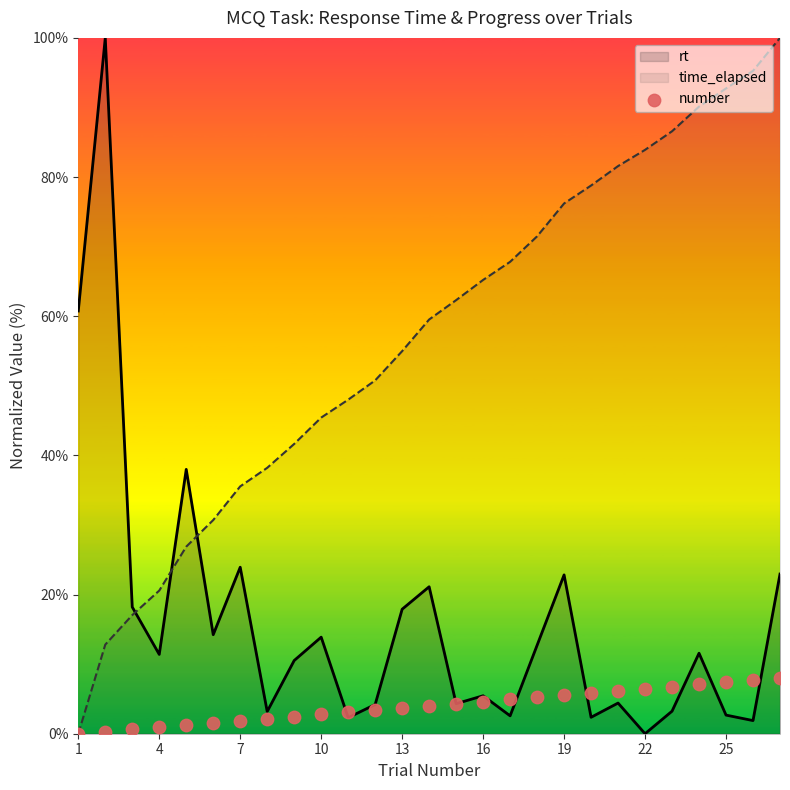

Which series has the largest Y range (max minus min)?

rt